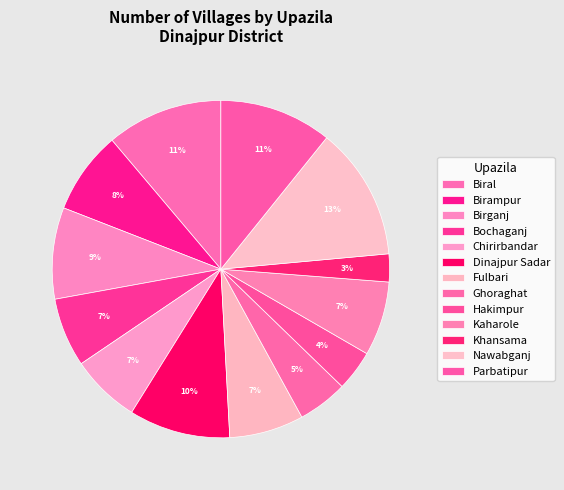

Is the sum of Fulbari and Dinajpur Sadar greater than half?

No